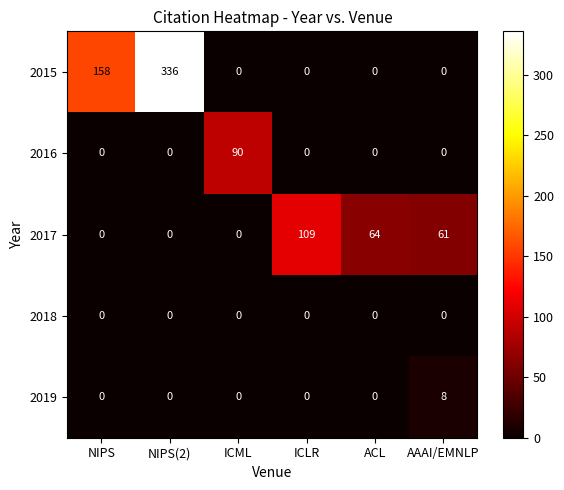

What is the sum of all 2017 values?

234